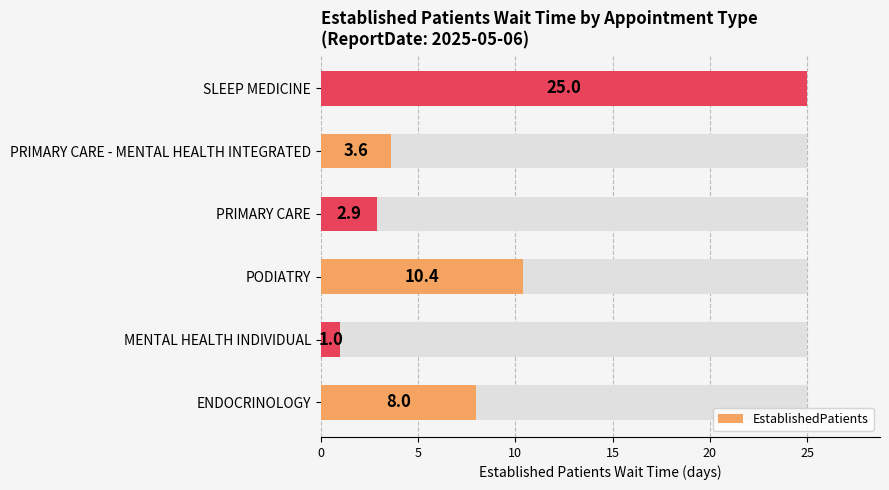

What is the difference between the values at ENDOCRINOLOGY and SLEEP MEDICINE?

17.0